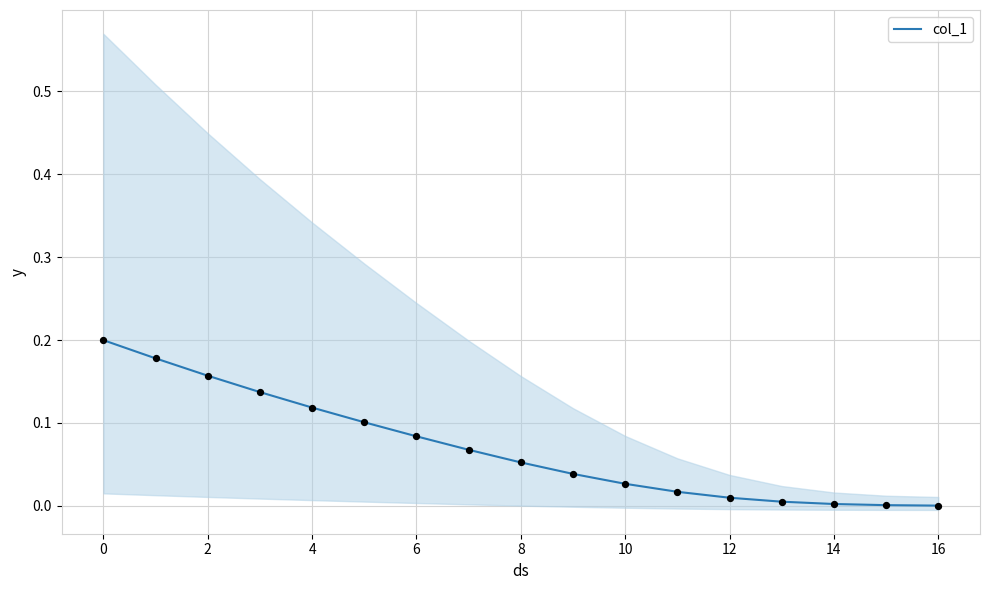

Which has a higher value, 13 or 11?

11